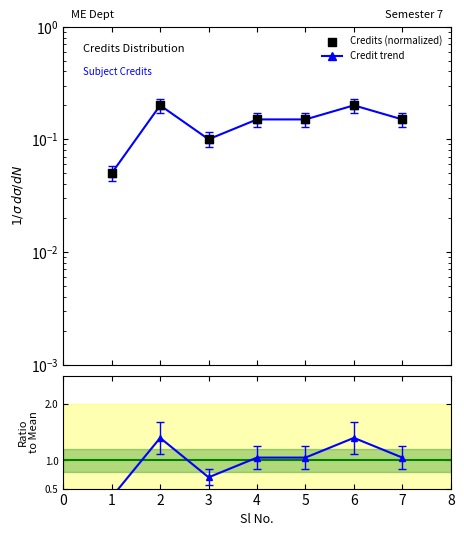

Which has a higher value, 5 or 1?

5